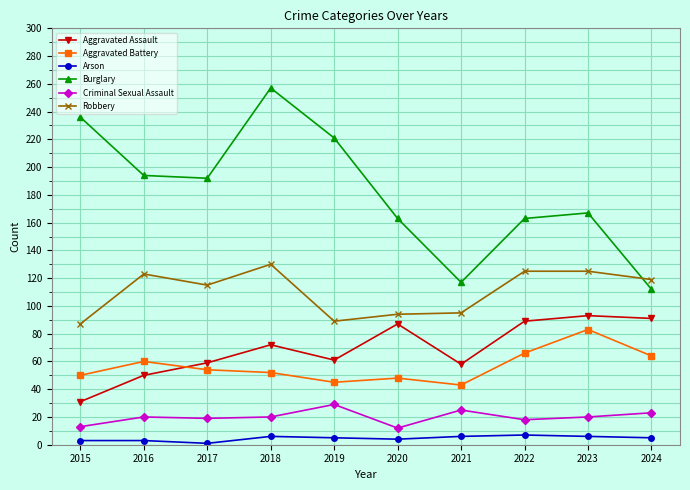

True or false: Aggravated Battery has a value of 50 at 2015.

True